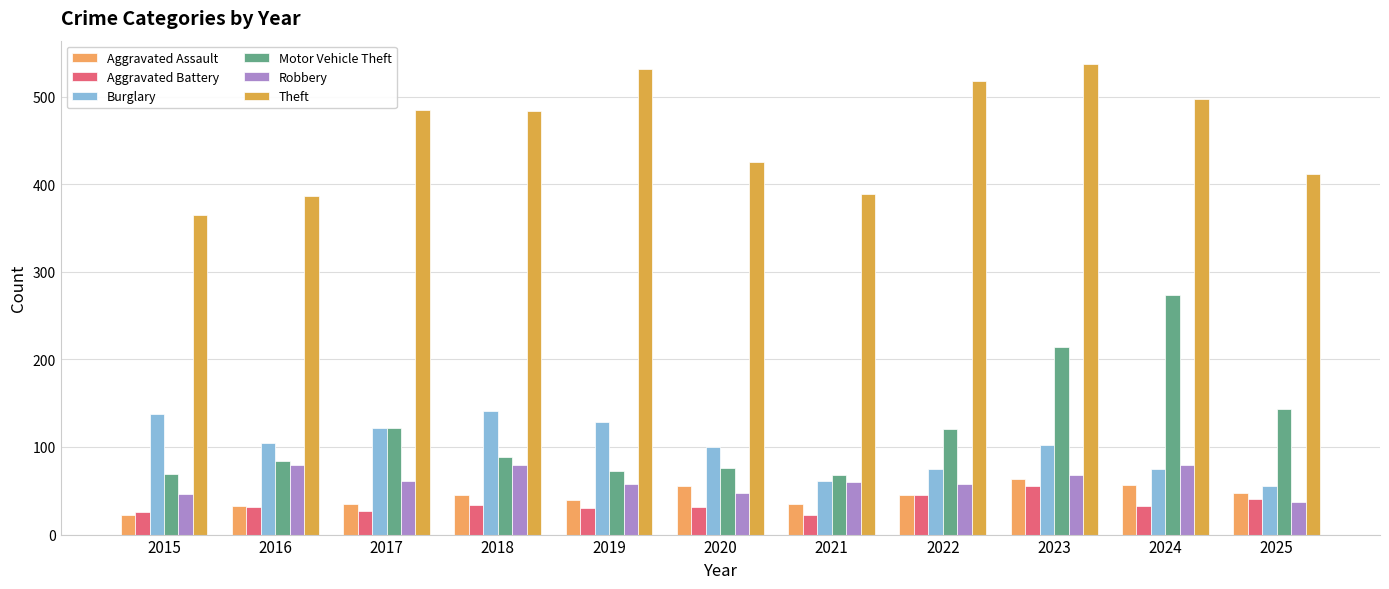

Where is Theft nearest to the value 451?

2020